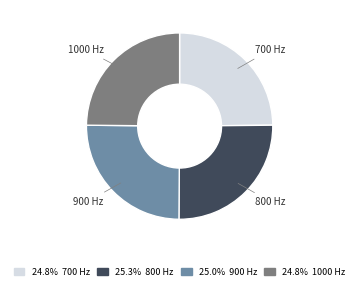

Is there any slice that represents more than half of the pie?

No